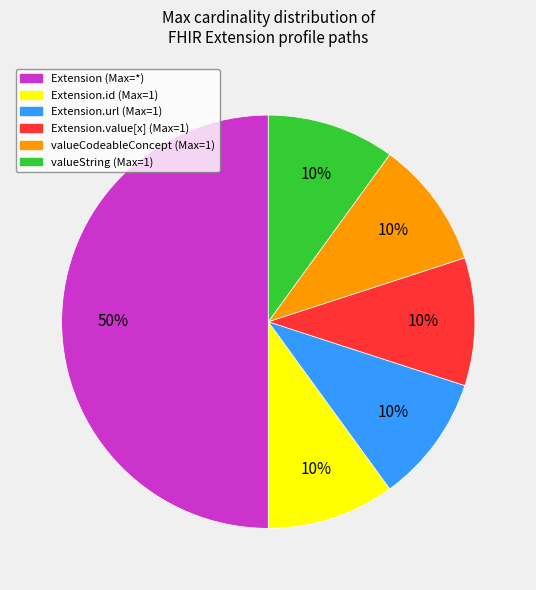

How many slices are in this pie chart?

6